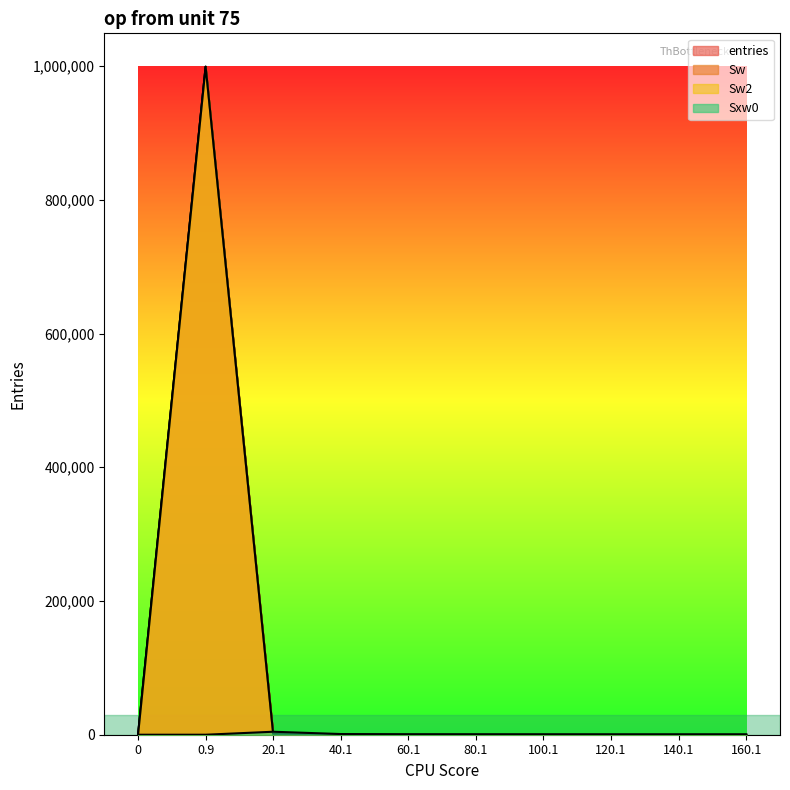

Which has a higher value, 140.1 or 80.1?

80.1